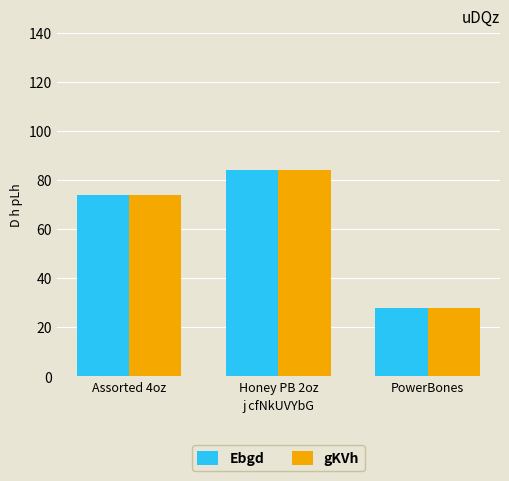

Reading left to right, extract all data points from this chart.

Ebgd: Assorted 4oz=74	Honey PB 2oz=84	PowerBones=28
gKVh: Assorted 4oz=74	Honey PB 2oz=84	PowerBones=28